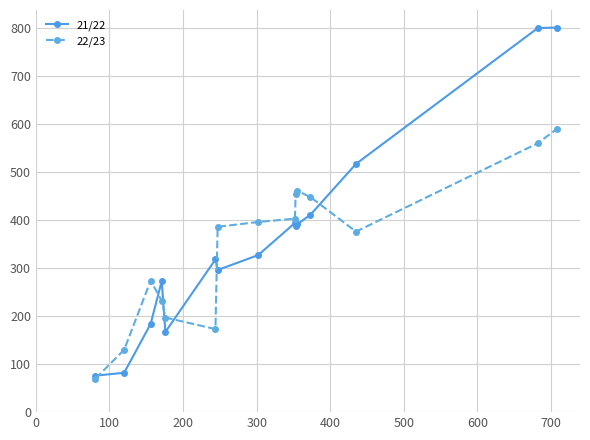

What is the smallest value displayed?

70